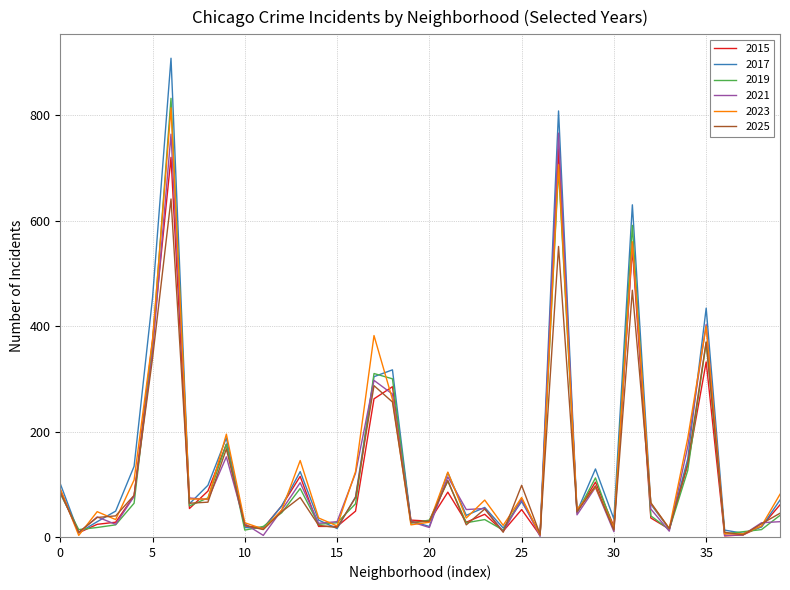

Does the chart display data point markers on the line(s)?

No